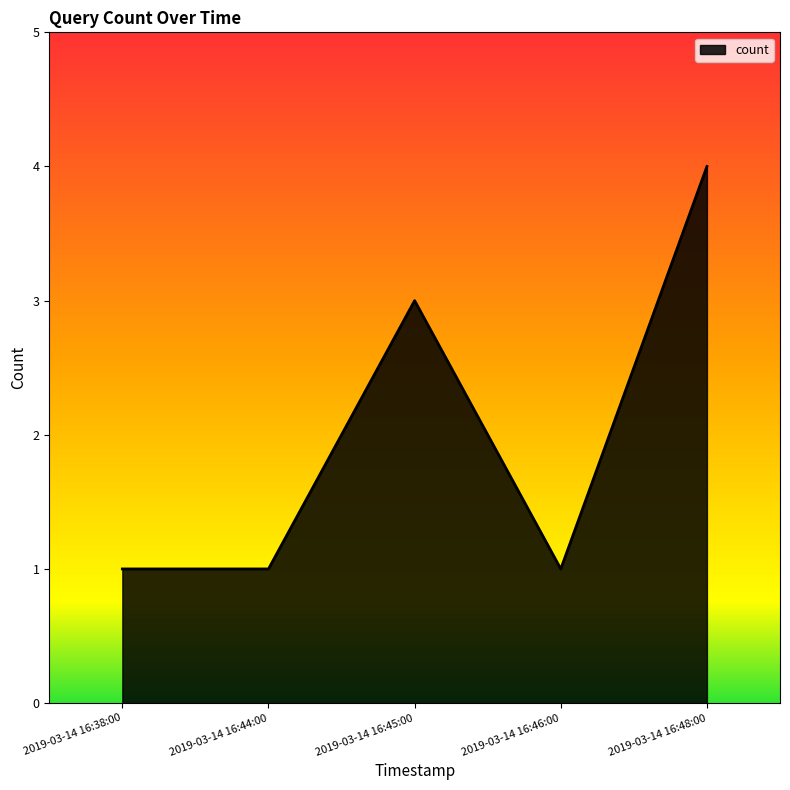

What is the change in value from 2019-03-14 16:45:00 to 2019-03-14 16:46:00?

-2